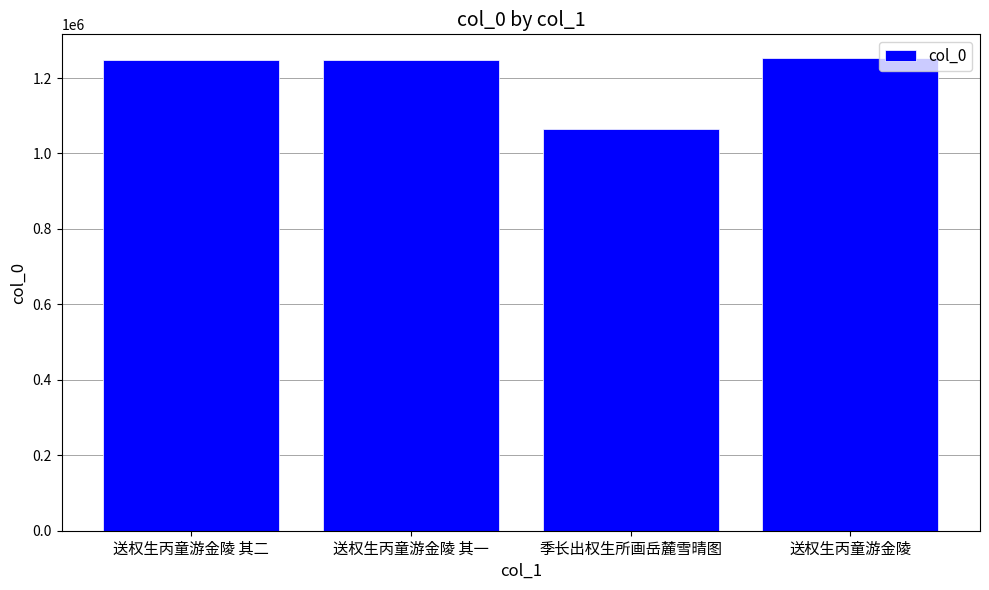

What is the sum of all values?

4810739